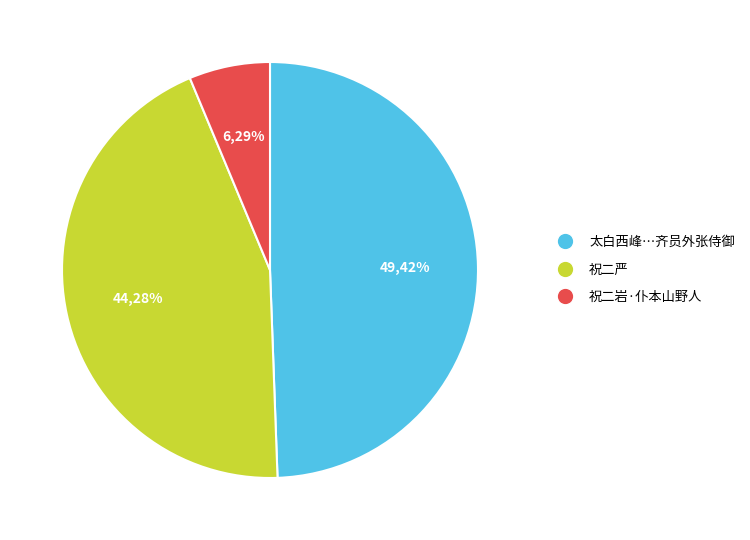

What percentage do 祝二严 and 太白西峰偶宿车祝二尊师石室晨登前巘凭眺书怀即事寄呈凤翔齐员外张侍御 together represent?

93.7%